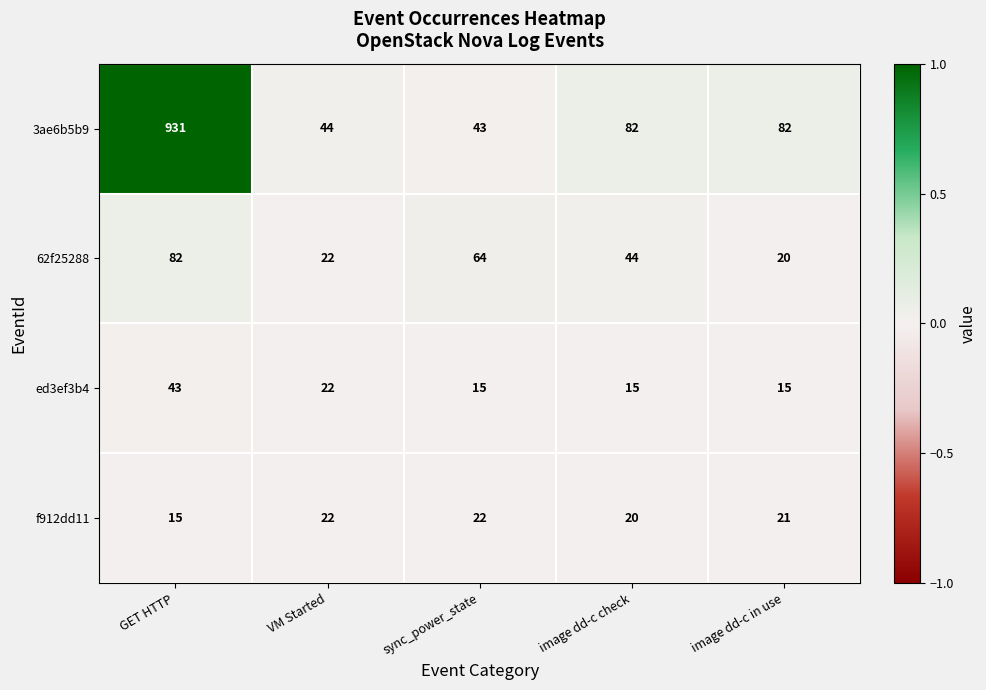

Which series has the largest total across all categories?

3ae6b5b9